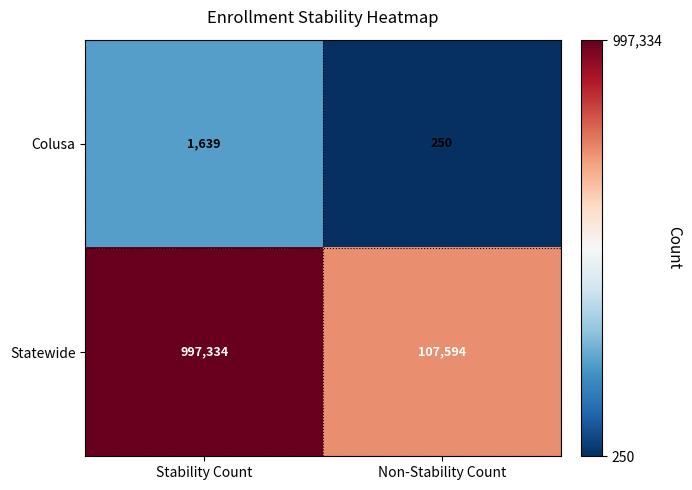

What is the difference between the maximum and minimum values in the Colusa series?

1389